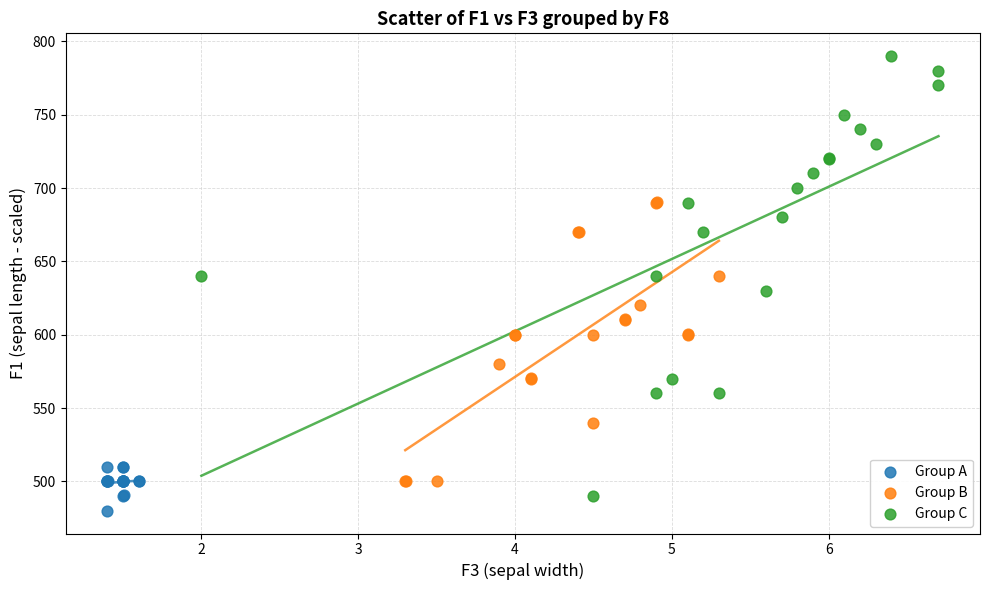

Which series has the largest Y range (max minus min)?

Group C